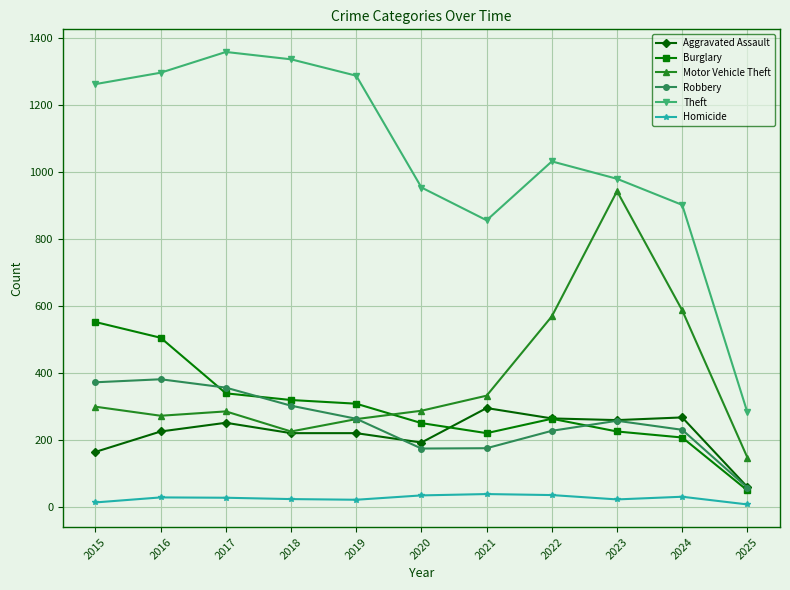

How many lines are shown in the chart?

6